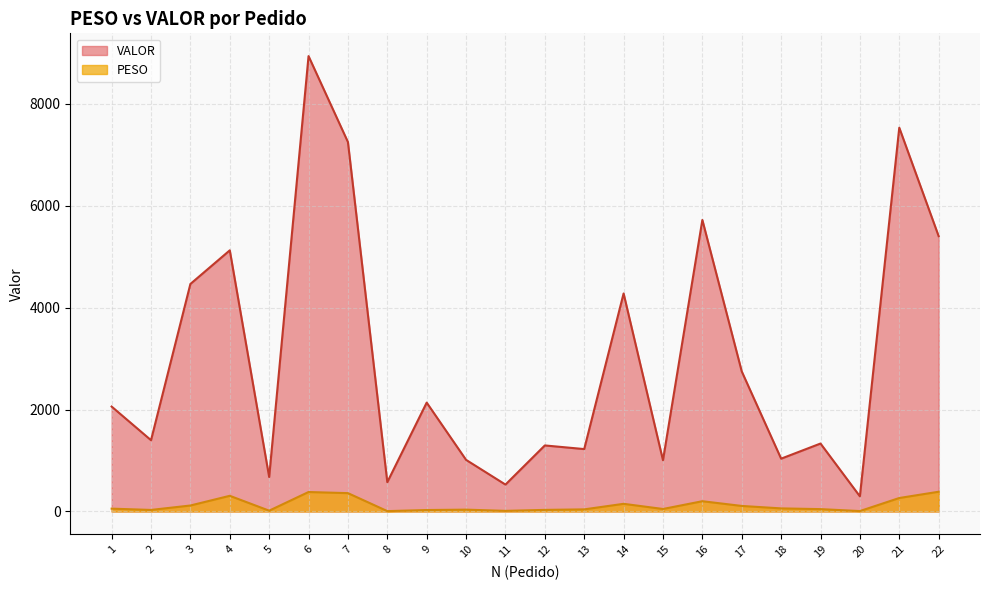

Between 16 and 19, which is larger?

16